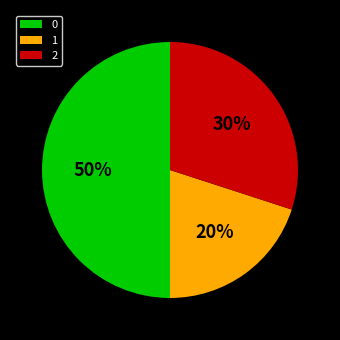

How many slices are in this pie chart?

3